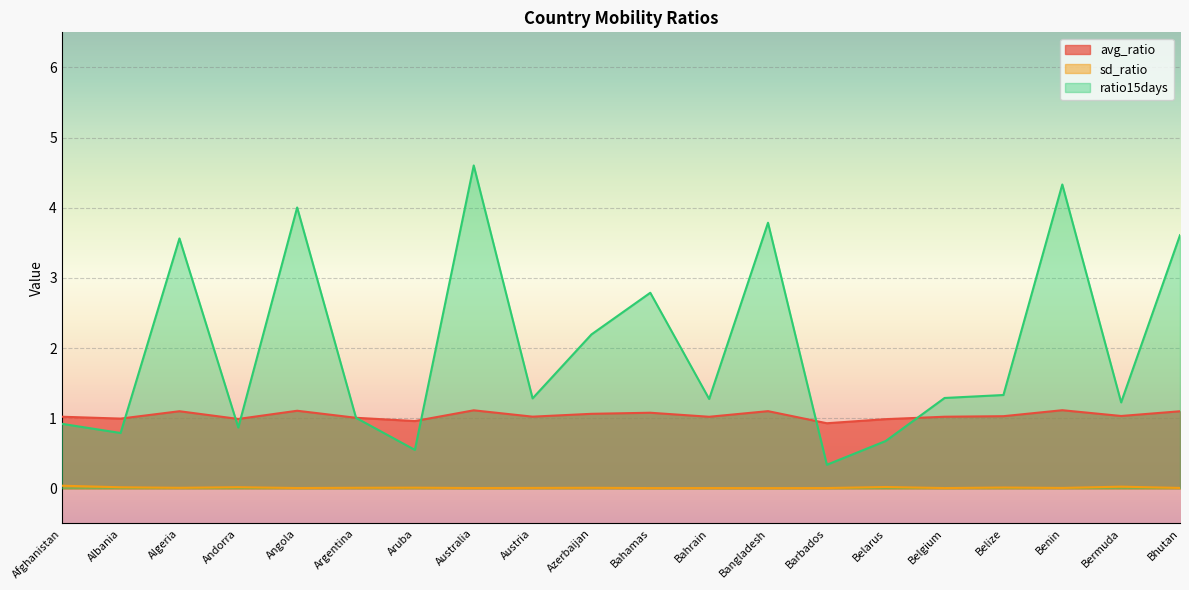

At which category is the sum across all series the highest?

Australia